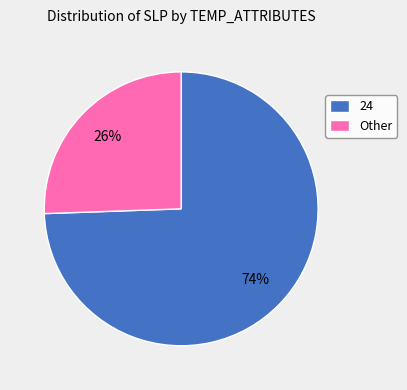

What percentage is the 24 slice, to the nearest percent?

74%